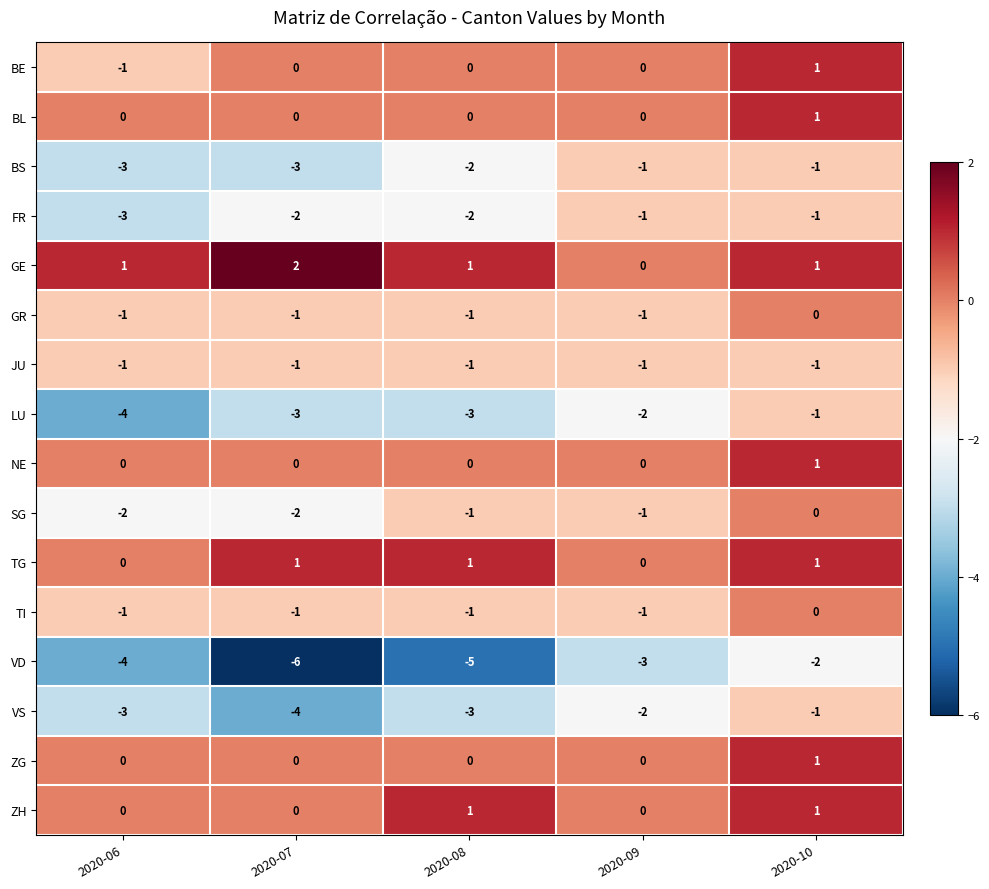

What is the sum of all VD values?

-20